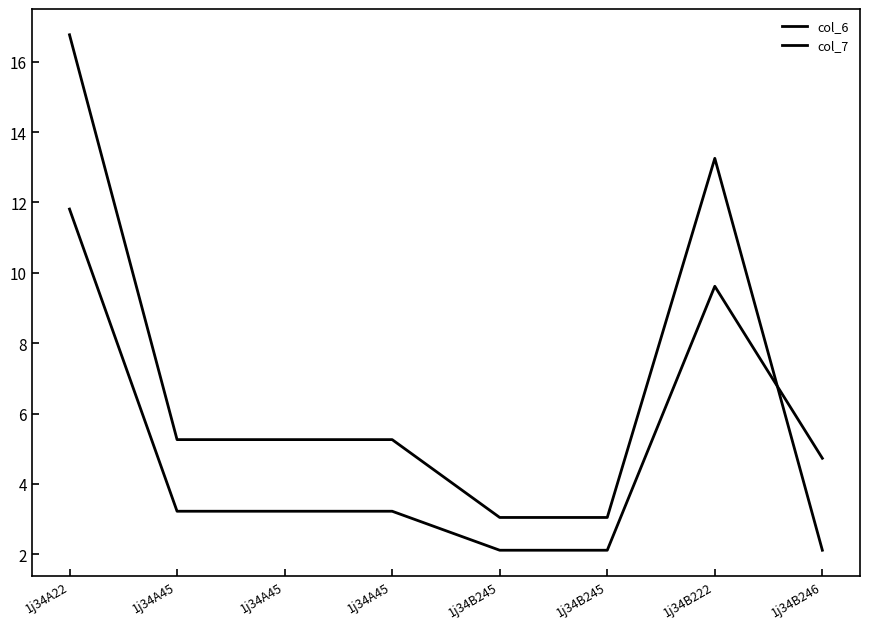

How many lines are shown in the chart?

2